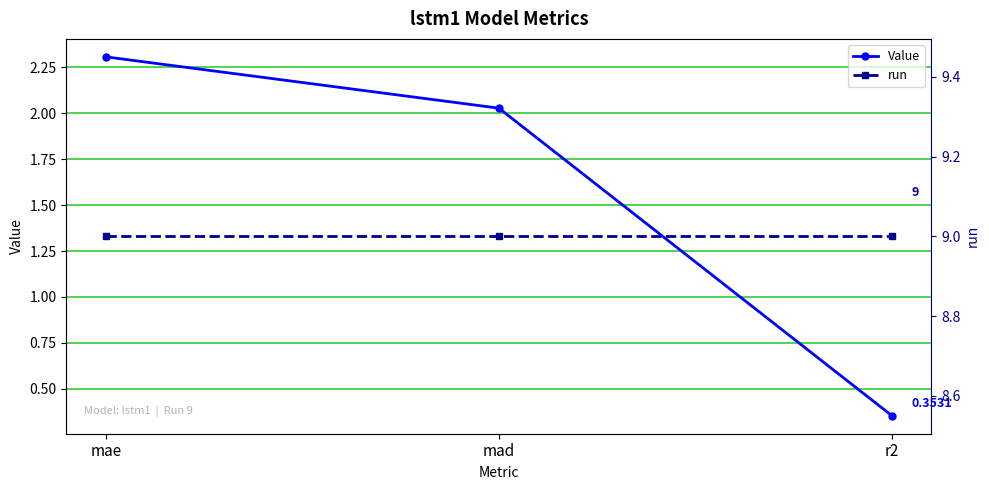

What is the value of the Value point at the 3rd from the left?

0.4